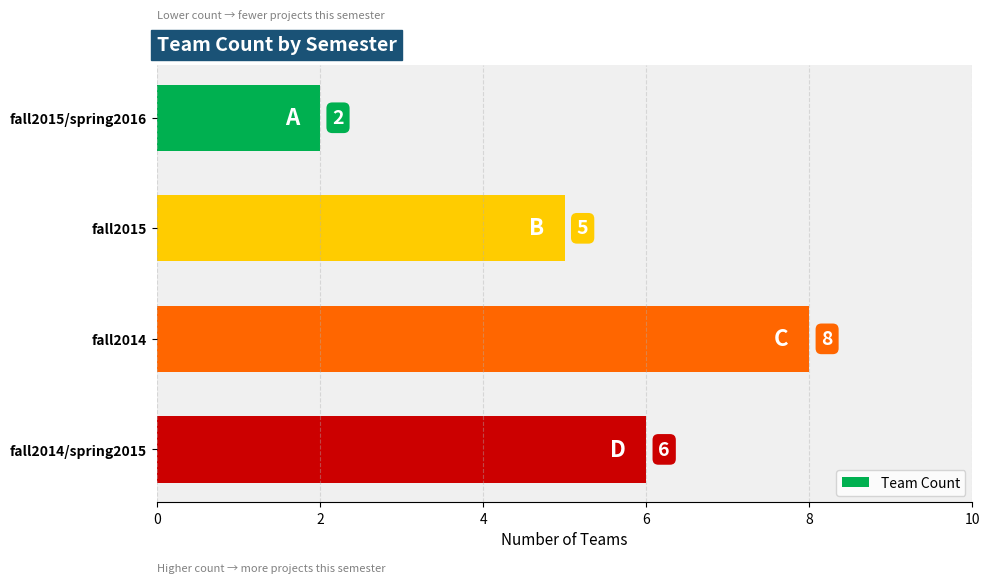

Approximately how many times larger is the value at fall2014 compared to fall2015/spring2016?

4.0